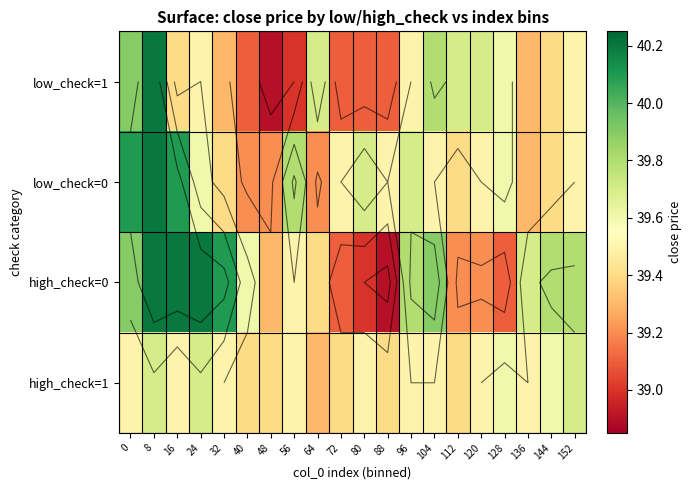

What is the sum of the high_check=0 values at 88 and 96?

78.7